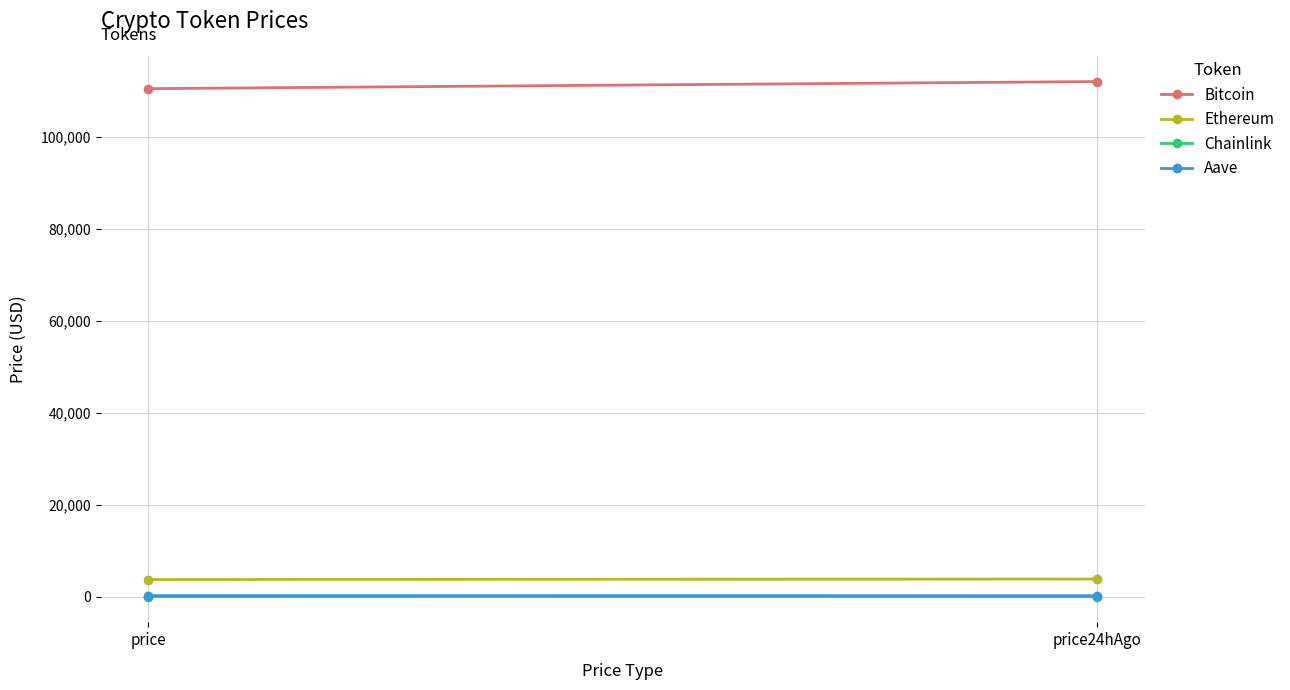

At price24hAgo, list the series in order from largest to smallest.

Bitcoin, Ethereum, Aave, Chainlink